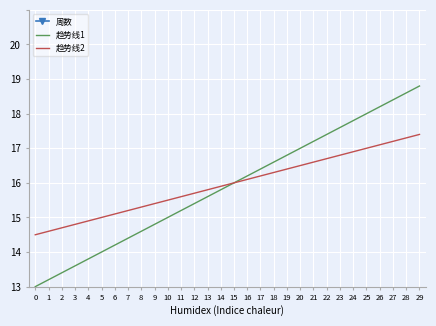

Count the number of categories in the chart.

30